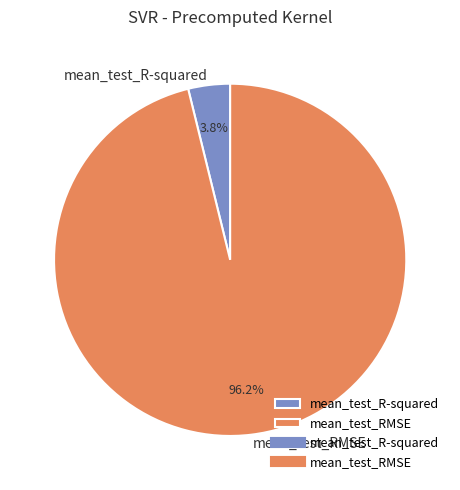

Rank the categories by value from lowest to highest.

mean_test_R-squared, mean_test_RMSE